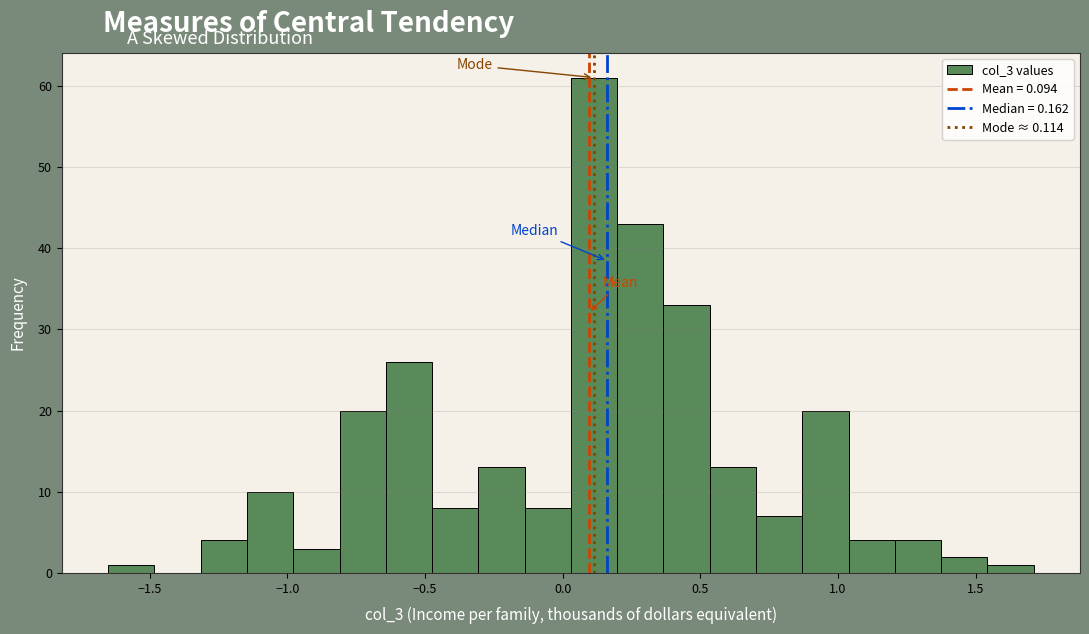

Around what value on the x-axis is the tallest bar? Give the approximate position of its centre, as read against the axis.

0.10